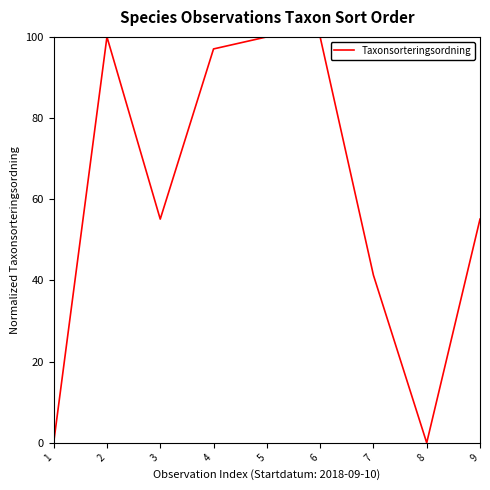

What is the difference between the maximum and minimum values?

100.0